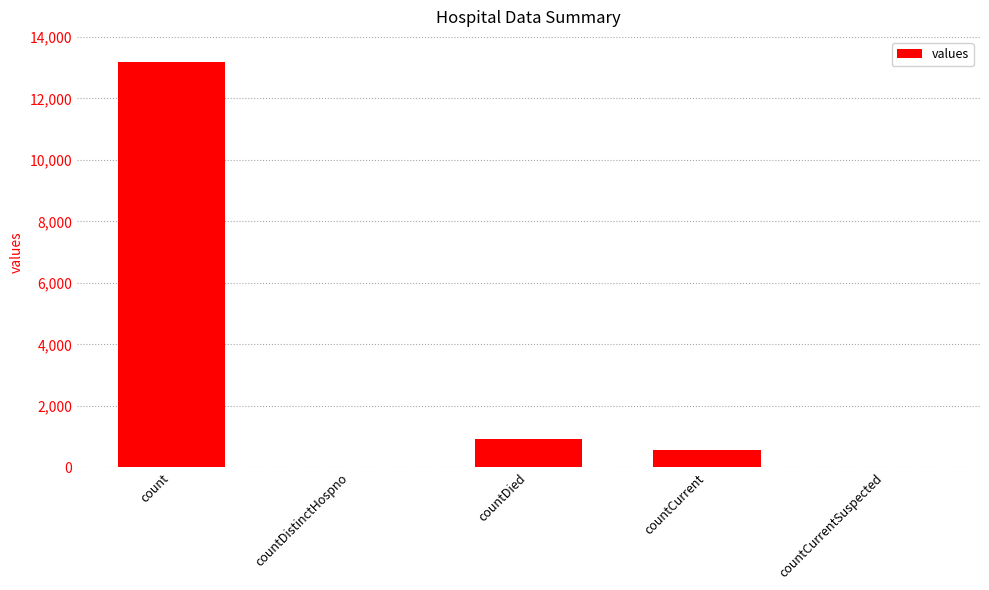

What is the change in value from count to countCurrentSuspected?

-13199